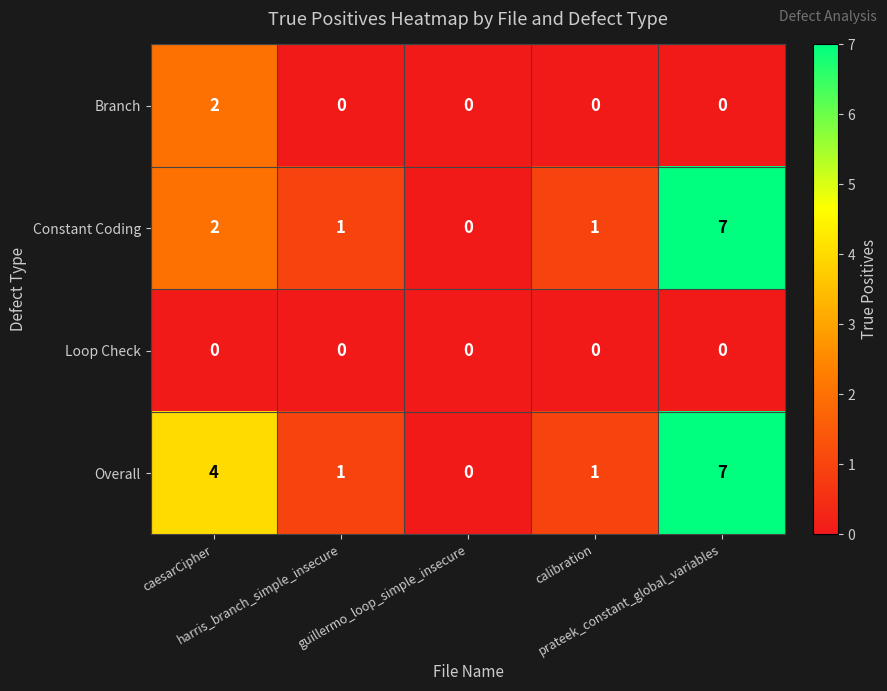

What is the difference between the maximum and second lowest values in the Constant Coding series?

6